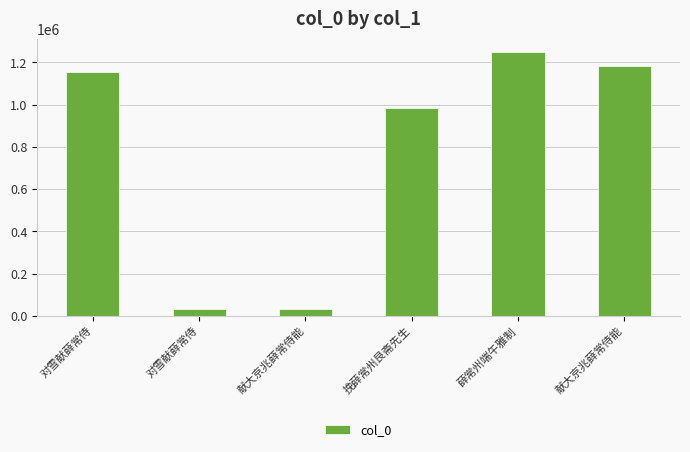

The chart shows a value of 9853 at 对雪献薛常侍. True or false?

False